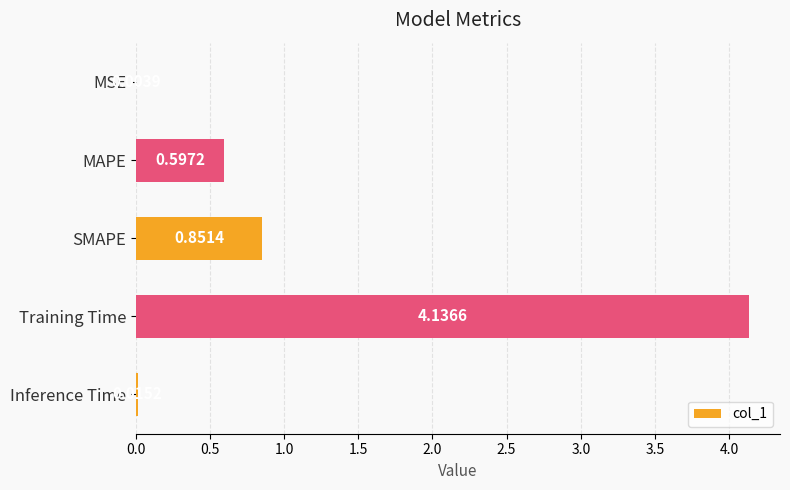

At which label is the value closest to 2?

SMAPE